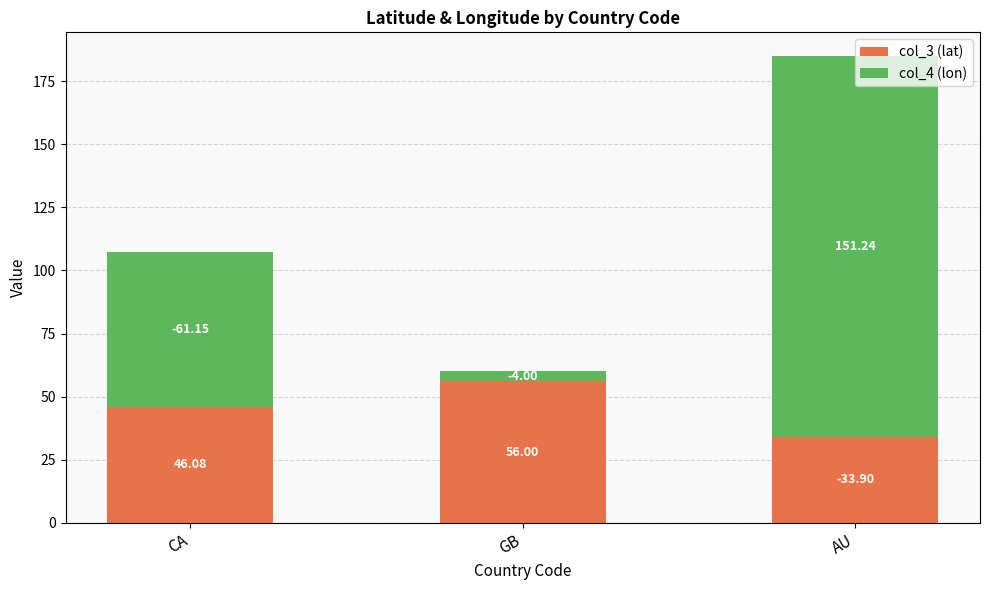

What is the average value of the col_3 (lat) series?

45.3